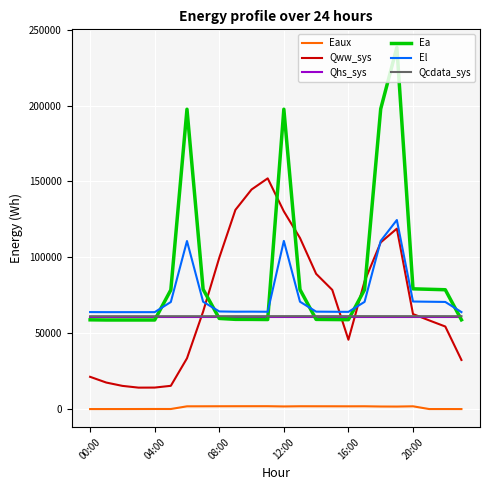

Which series has the largest total across all categories?

Ea